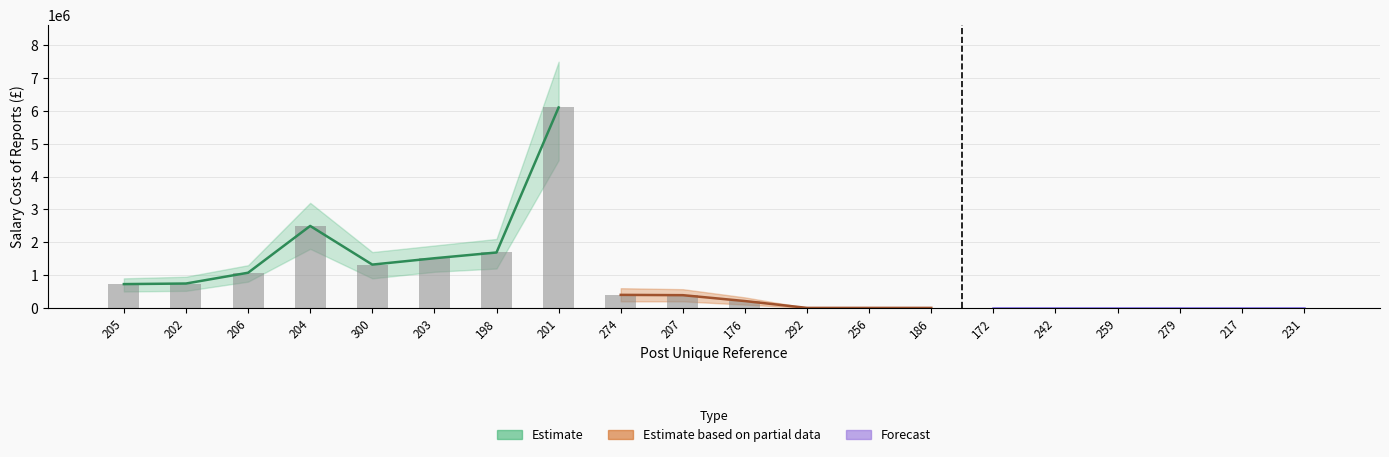

Count the FTE values in the range 1 to 2.

16